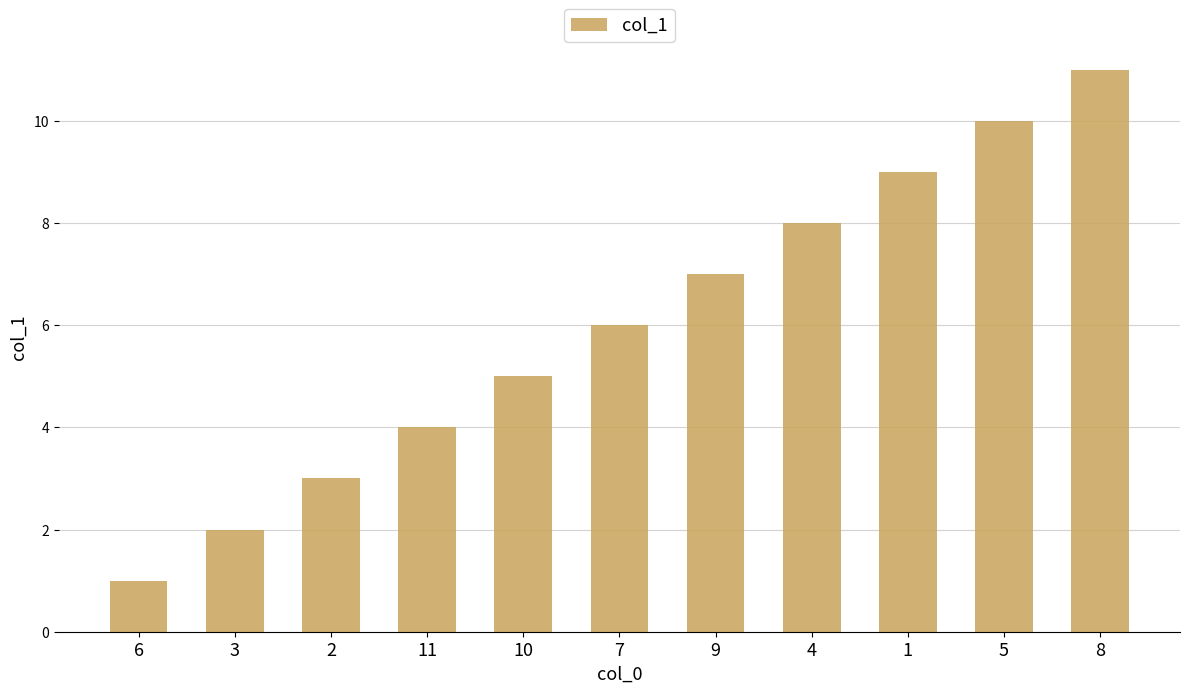

Approximately how many times larger is the value at 6 compared to 10?

0.2